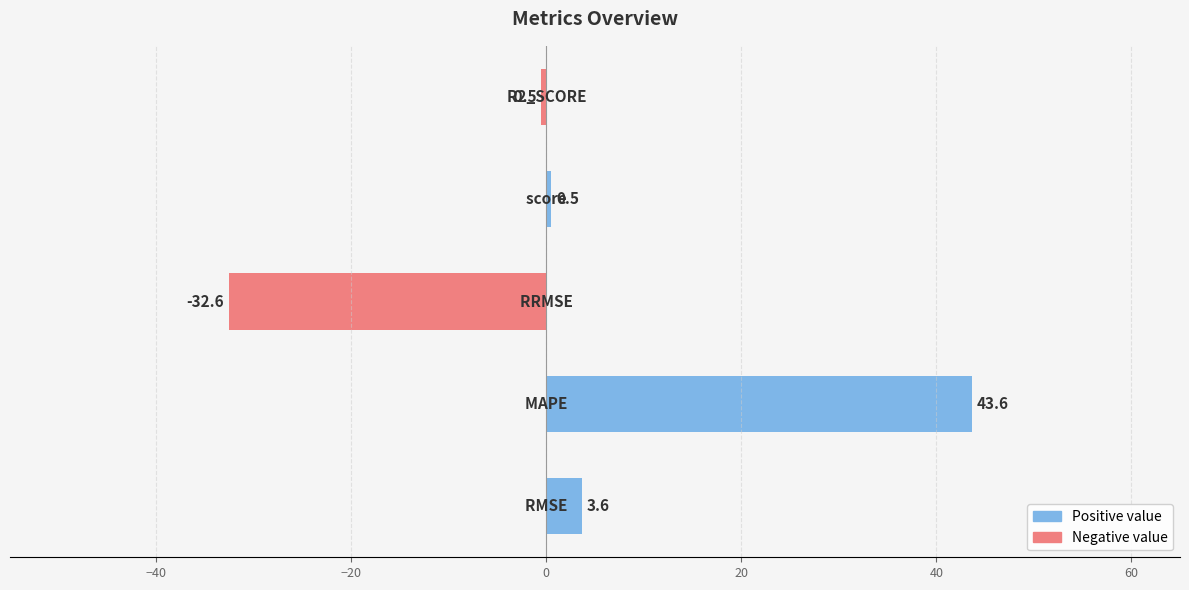

Does the chart contain stacked bars?

No